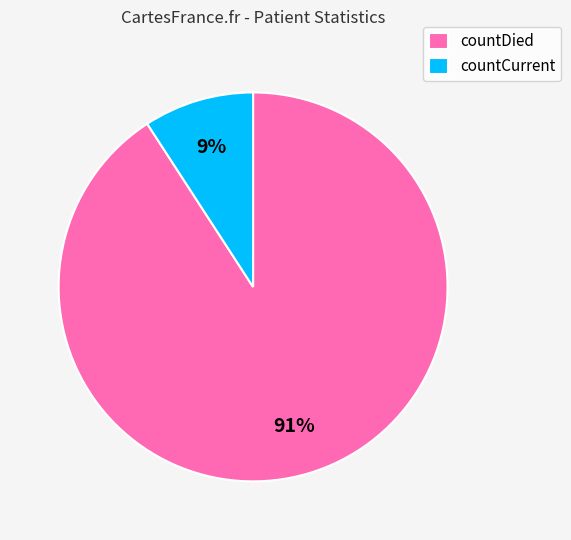

Is the sum of countCurrent and countDied greater than half?

Yes